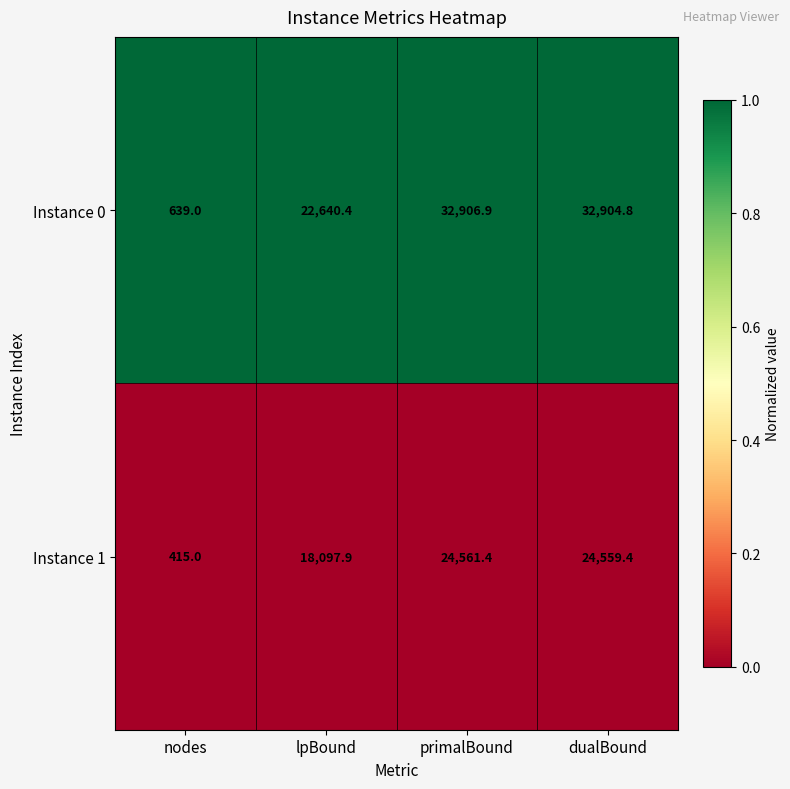

At which category is the sum across all series the highest?

primalBound